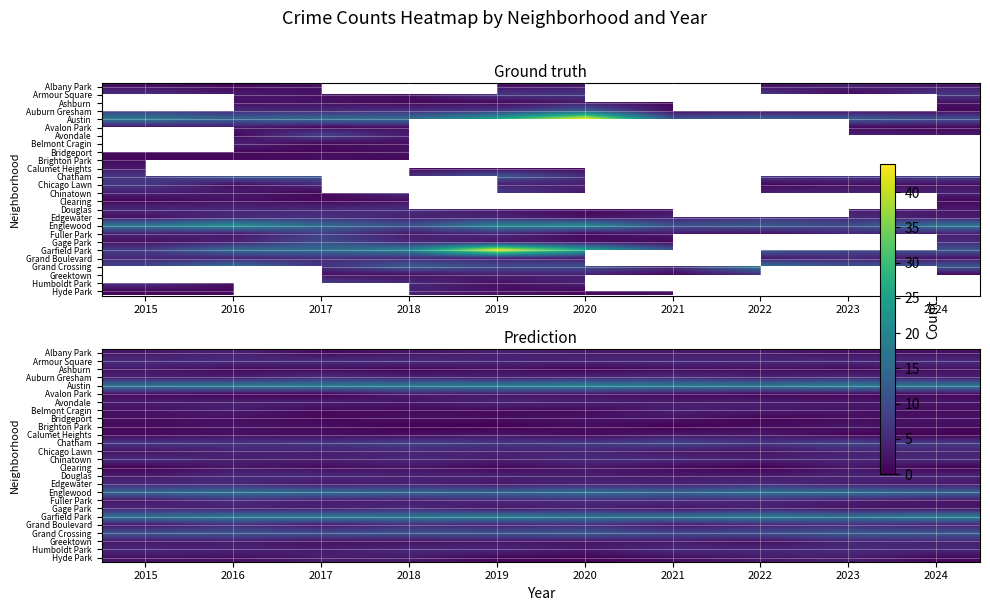

What is the highest value of the Englewood series?

16.7